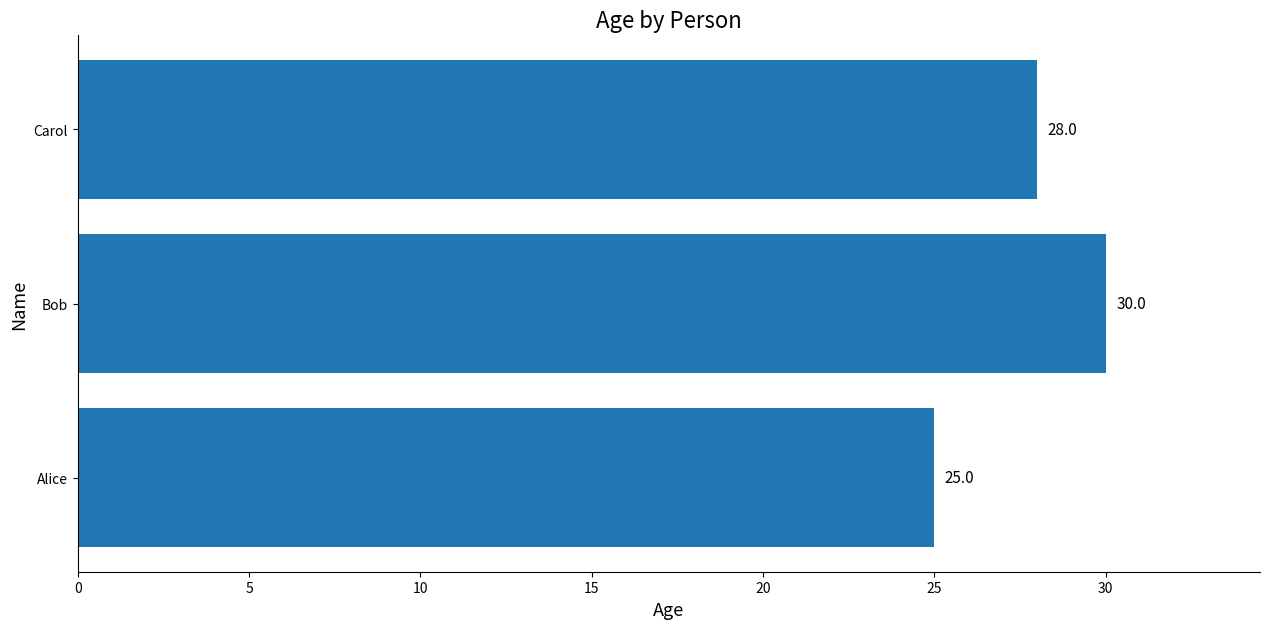

List the labels in order of value, smallest first.

Alice, Carol, Bob